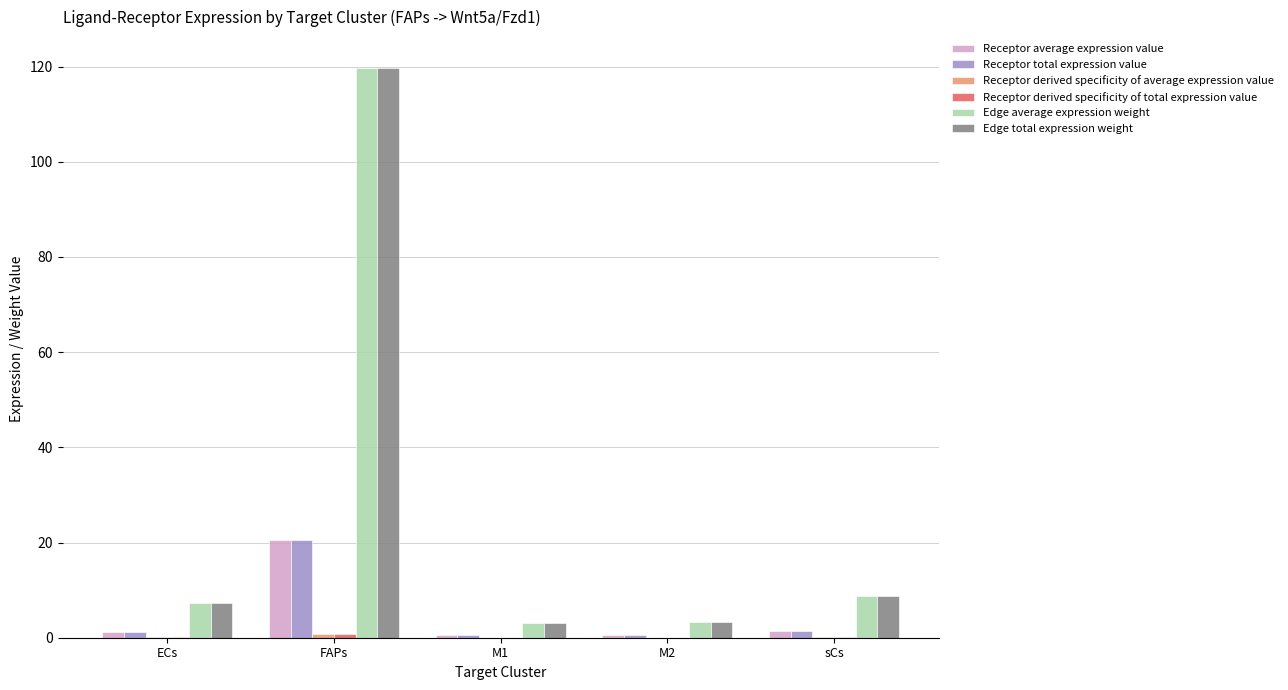

What is the maximum value shown in the chart?

119.6